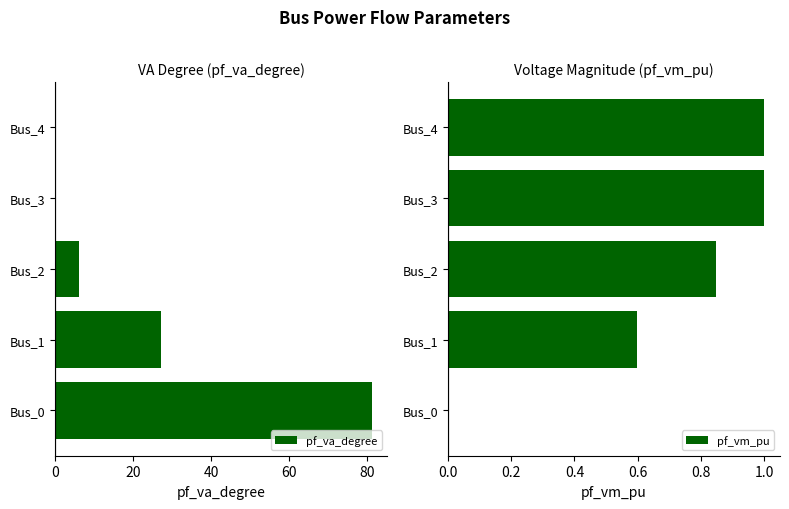

True or false: pf_vm_pu has a value of 1.4 at Bus_2.

False